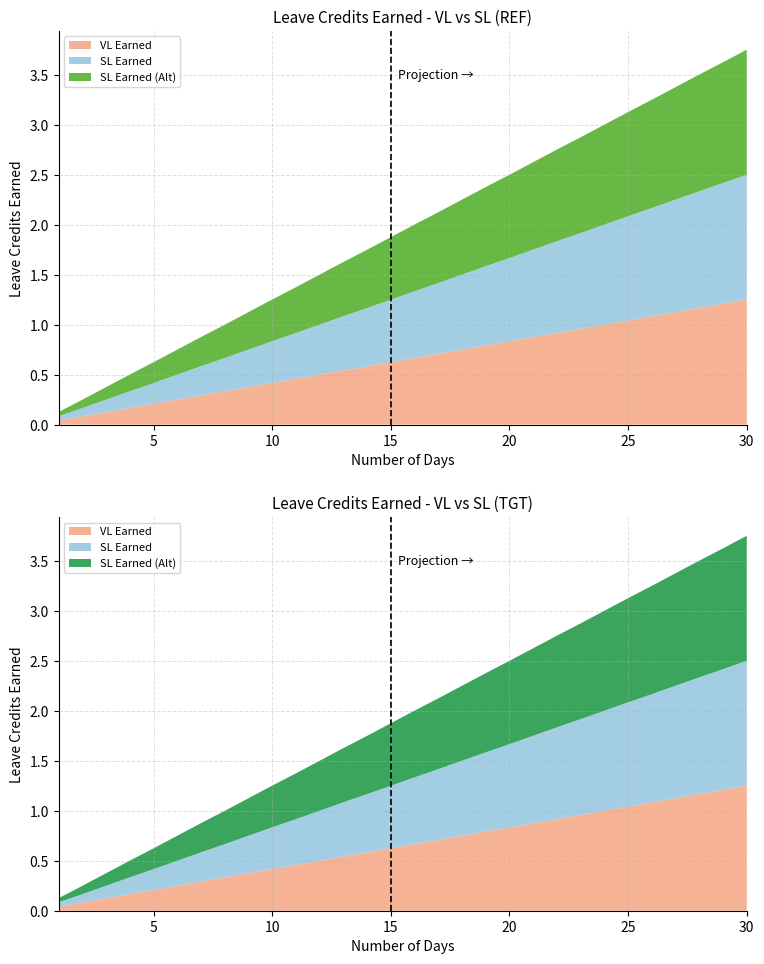

Reading left to right, what are all the values shown in this chart?

VL Earned: 1=0.0	2=0.1	3=0.1	4=0.2	5=0.2	6=0.2	7=0.3	8=0.3	9=0.4	10=0.4	11=0.5	12=0.5	13=0.5	14=0.6	15=0.6	16=0.7	17=0.7	18=0.8	19=0.8	20=0.8	21=0.9	22=0.9	23=1.0	24=1.0	25=1.0	26=1.1	27=1.1	28=1.2	29=1.2	30=1.2
SL Earned: 1=0.0	2=0.1	3=0.1	4=0.2	5=0.2	6=0.2	7=0.3	8=0.3	9=0.4	10=0.4	11=0.5	12=0.5	13=0.5	14=0.6	15=0.6	16=0.7	17=0.7	18=0.8	19=0.8	20=0.8	21=0.9	22=0.9	23=1.0	24=1.0	25=1.0	26=1.1	27=1.1	28=1.2	29=1.2	30=1.2
SL Earned (Alt): 1=0.0	2=0.1	3=0.1	4=0.2	5=0.2	6=0.2	7=0.3	8=0.3	9=0.4	10=0.4	11=0.5	12=0.5	13=0.5	14=0.6	15=0.6	16=0.7	17=0.7	18=0.8	19=0.8	20=0.8	21=0.9	22=0.9	23=1.0	24=1.0	25=1.0	26=1.1	27=1.1	28=1.2	29=1.2	30=1.2